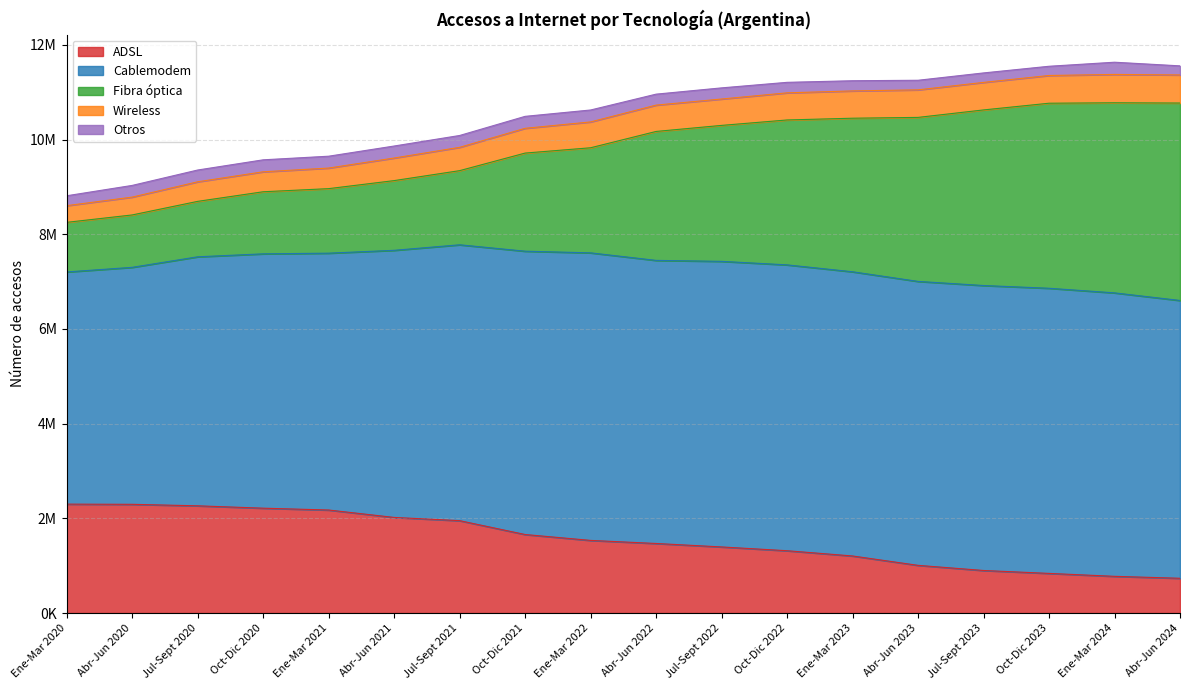

What is the highest value of the Fibra óptica series?

4169958